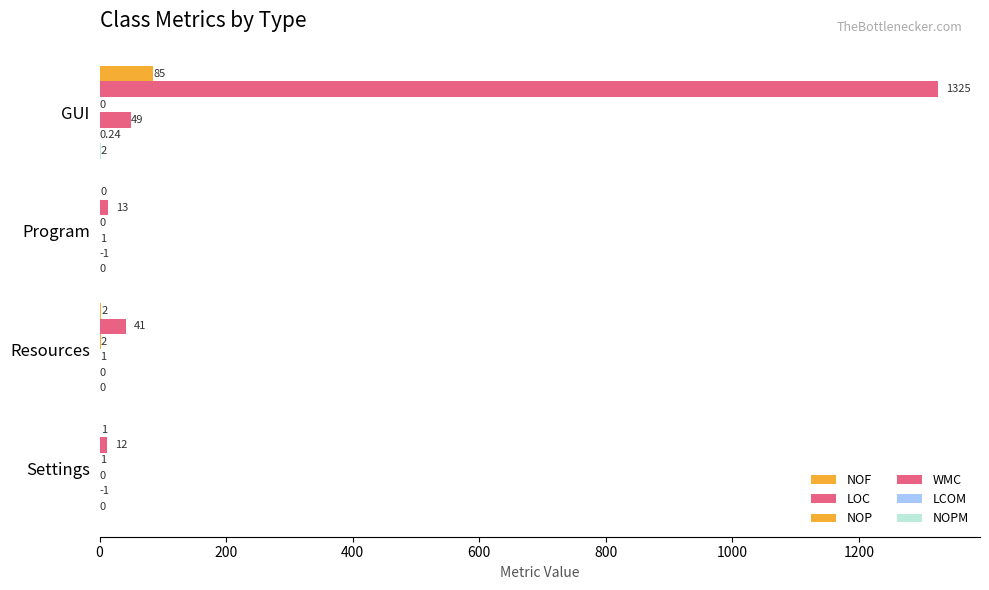

Count the number of categories in the chart.

4